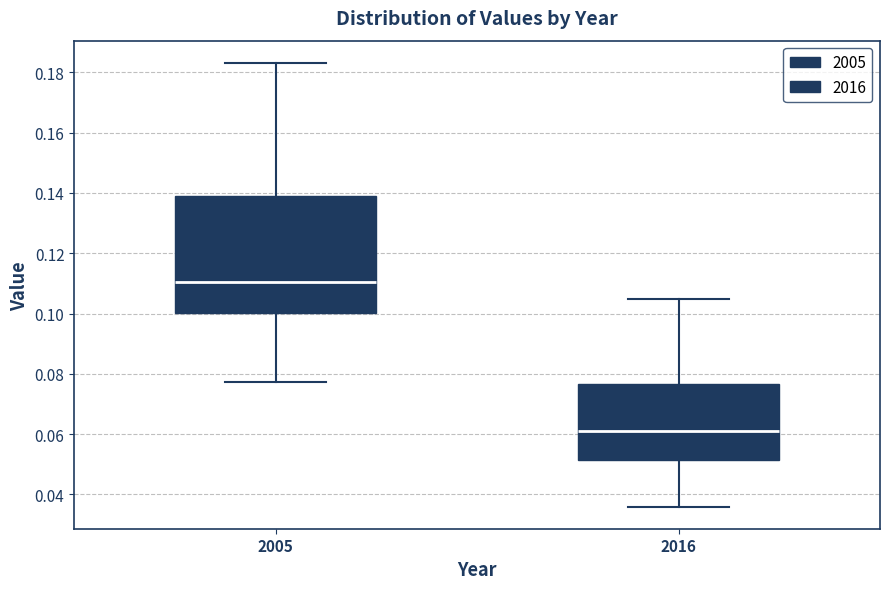

Which box is the tallest, from its lower edge to its upper edge?

2005